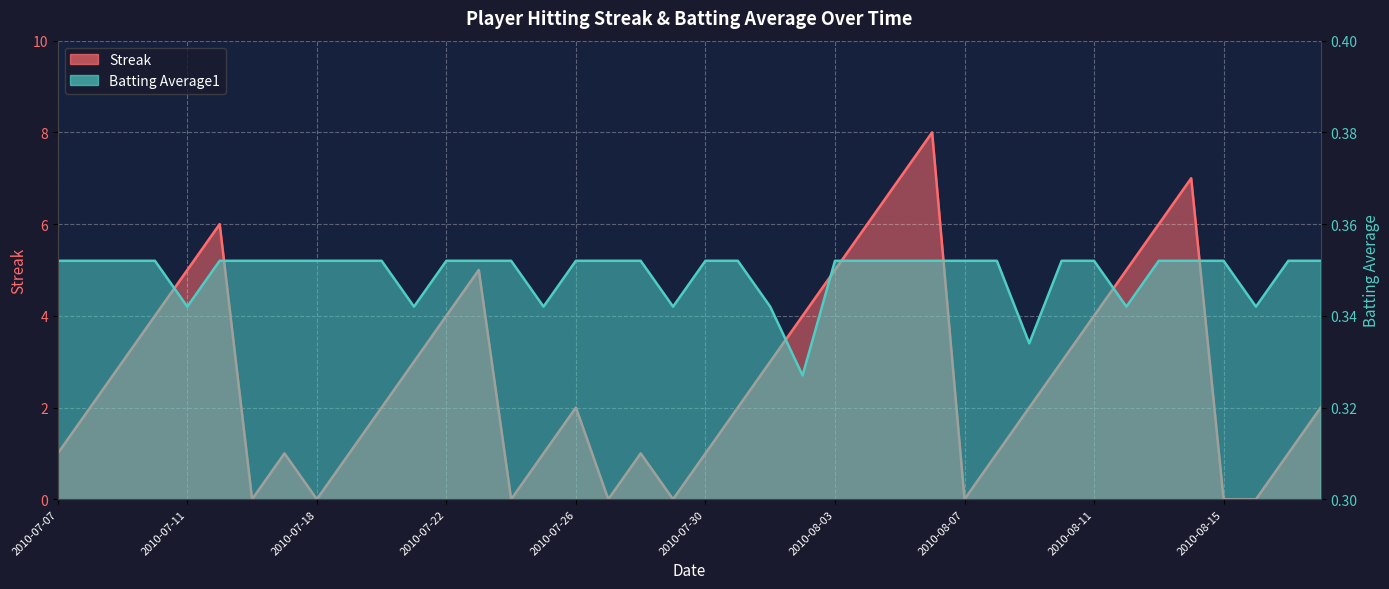

Reading right to left, extract all data points from this chart.

Streak: 2010-08-18=2.0	2010-08-17=1.0	2010-08-16=0.0	2010-08-15=0.0	2010-08-14=7.0	2010-08-13=6.0	2010-08-12=5.0	2010-08-11=4.0	2010-08-10=3.0	2010-08-09=2.0	2010-08-08=1.0	2010-08-07=0.0	2010-08-06=8.0	2010-08-05=7.0	2010-08-04=6.0	2010-08-03=5.0	2010-08-02=4.0	2010-08-01=3.0	2010-07-31=2.0	2010-07-30=1.0	2010-07-29=0.0	2010-07-28=1.0	2010-07-27=0.0	2010-07-26=2.0	2010-07-25=1.0	2010-07-24=0.0	2010-07-23=5.0	2010-07-22=4.0	2010-07-21=3.0	2010-07-20=2.0	2010-07-19=1.0	2010-07-18=0.0	2010-07-17=1.0	2010-07-16=0.0	2010-07-15=6.0	2010-07-11=5.0	2010-07-10=4.0	2010-07-09=3.0	2010-07-08=2.0	2010-07-07=1.0
Batting Average1: 2010-08-18=0.4	2010-08-17=0.4	2010-08-16=0.3	2010-08-15=0.4	2010-08-14=0.4	2010-08-13=0.4	2010-08-12=0.3	2010-08-11=0.4	2010-08-10=0.4	2010-08-09=0.3	2010-08-08=0.4	2010-08-07=0.4	2010-08-06=0.4	2010-08-05=0.4	2010-08-04=0.4	2010-08-03=0.4	2010-08-02=0.3	2010-08-01=0.3	2010-07-31=0.4	2010-07-30=0.4	2010-07-29=0.3	2010-07-28=0.4	2010-07-27=0.4	2010-07-26=0.4	2010-07-25=0.3	2010-07-24=0.4	2010-07-23=0.4	2010-07-22=0.4	2010-07-21=0.3	2010-07-20=0.4	2010-07-19=0.4	2010-07-18=0.4	2010-07-17=0.4	2010-07-16=0.4	2010-07-15=0.4	2010-07-11=0.3	2010-07-10=0.4	2010-07-09=0.4	2010-07-08=0.4	2010-07-07=0.4